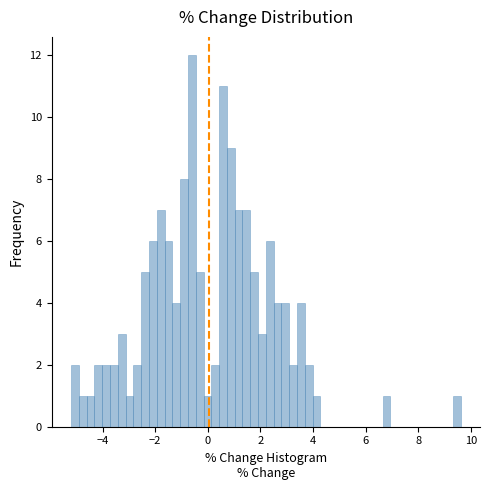

Around what value on the x-axis is the tallest bar? Give the approximate position of its centre, as read against the axis.

-0.6